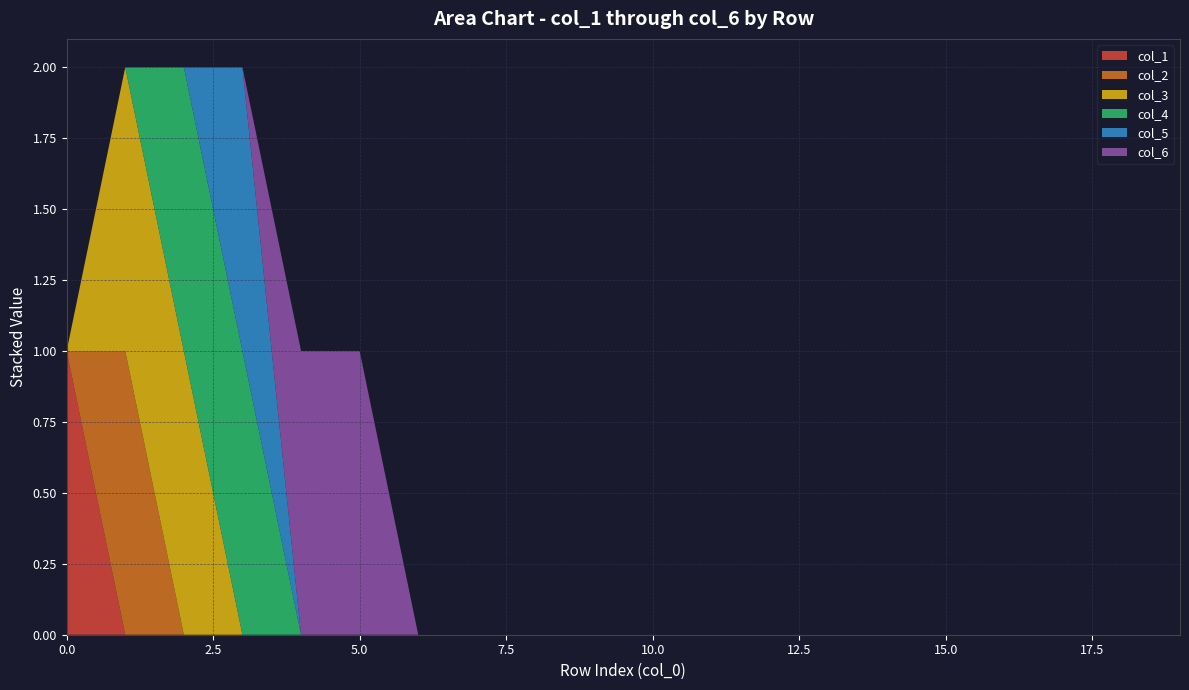

Reading left to right, extract all data points from this chart.

col_1: 0=1	1=0	2=0	3=0	4=0	5=0	6=0	7=0	8=0	9=0	10=0	11=0	12=0	13=0	14=0	15=0	16=0	17=0	18=0	19=0
col_2: 0=0	1=1	2=0	3=0	4=0	5=0	6=0	7=0	8=0	9=0	10=0	11=0	12=0	13=0	14=0	15=0	16=0	17=0	18=0	19=0
col_3: 0=0	1=1	2=1	3=0	4=0	5=0	6=0	7=0	8=0	9=0	10=0	11=0	12=0	13=0	14=0	15=0	16=0	17=0	18=0	19=0
col_4: 0=0	1=0	2=1	3=1	4=0	5=0	6=0	7=0	8=0	9=0	10=0	11=0	12=0	13=0	14=0	15=0	16=0	17=0	18=0	19=0
col_5: 0=0	1=0	2=0	3=1	4=0	5=0	6=0	7=0	8=0	9=0	10=0	11=0	12=0	13=0	14=0	15=0	16=0	17=0	18=0	19=0
col_6: 0=0	1=0	2=0	3=0	4=1	5=1	6=0	7=0	8=0	9=0	10=0	11=0	12=0	13=0	14=0	15=0	16=0	17=0	18=0	19=0